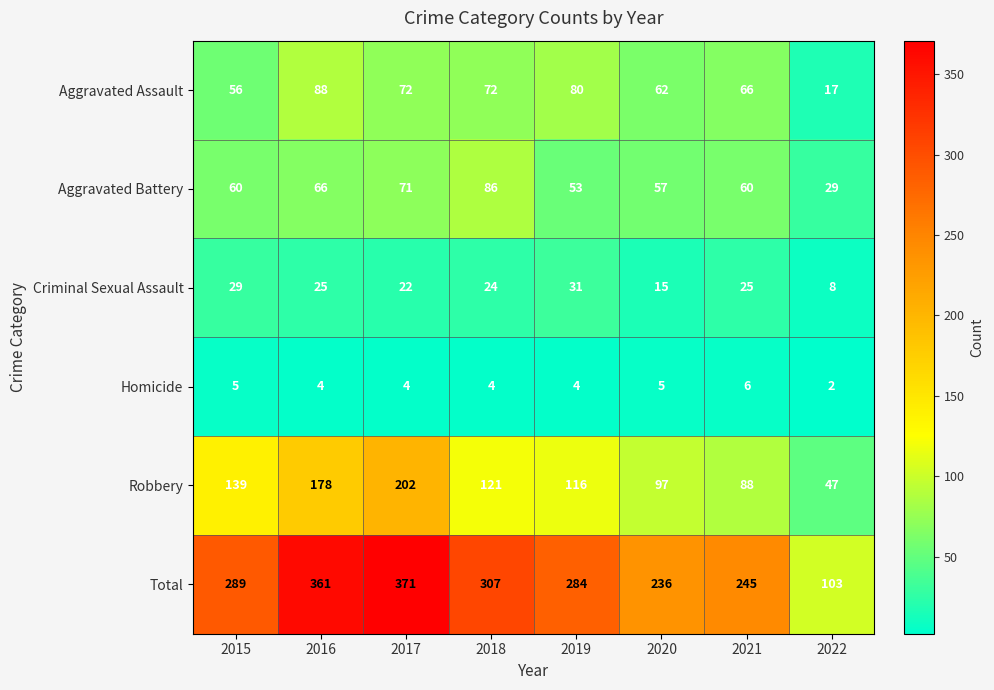

At which label does Criminal Sexual Assault reach its minimum?

2022